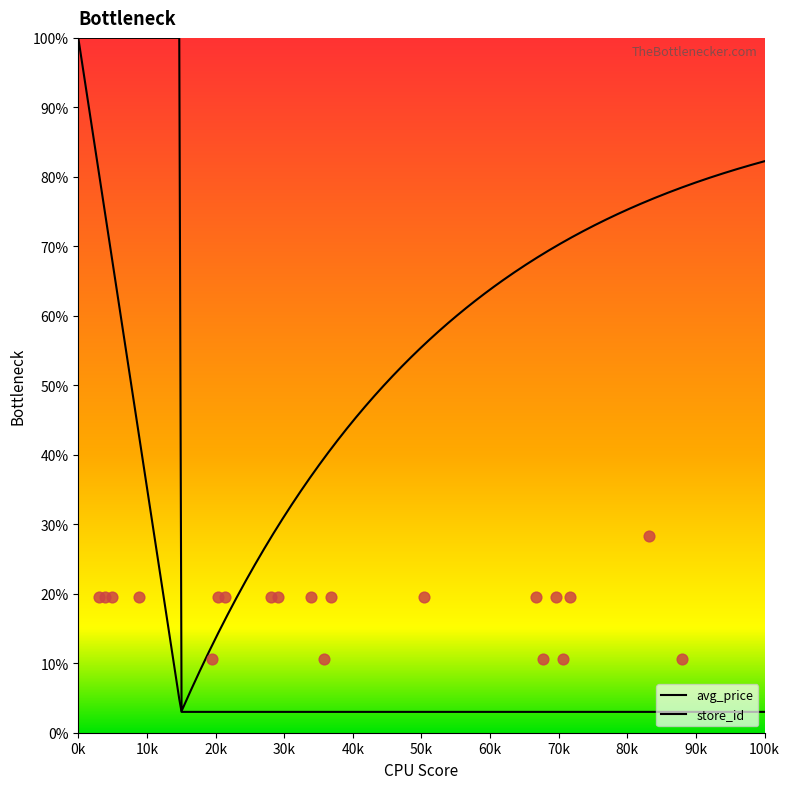

Approximately how many times larger is the value at 71 compared to 72?

0.5